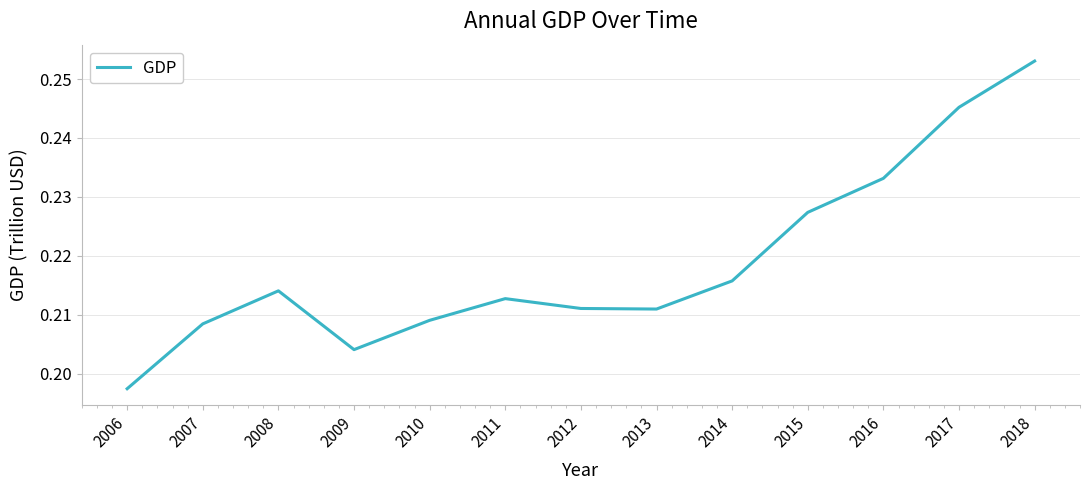

True or false: the data shows 0.1 at 2015.

False